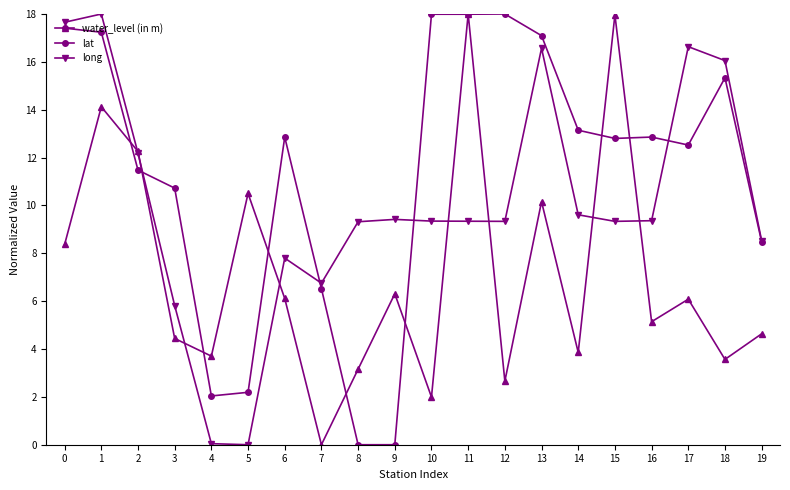

What value does the water_level (in m) series have at 6?

6.1